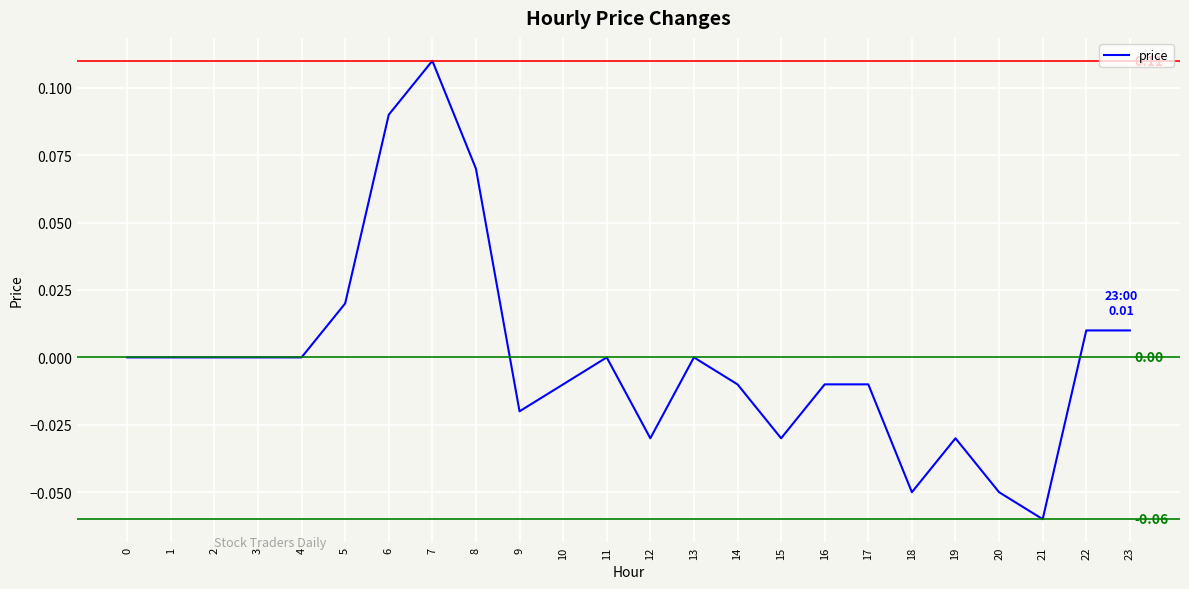

The chart shows a value of 0.0 at 4. True or false?

True